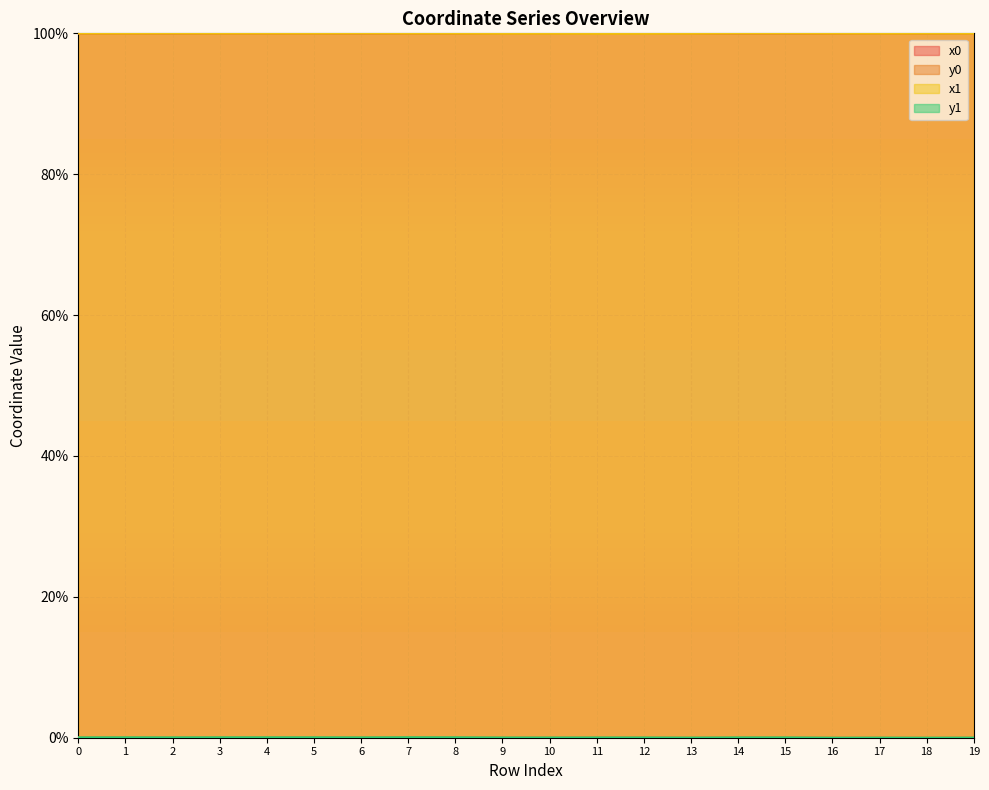

What is the difference between the maximum and second lowest values in the y1 series?

0.1